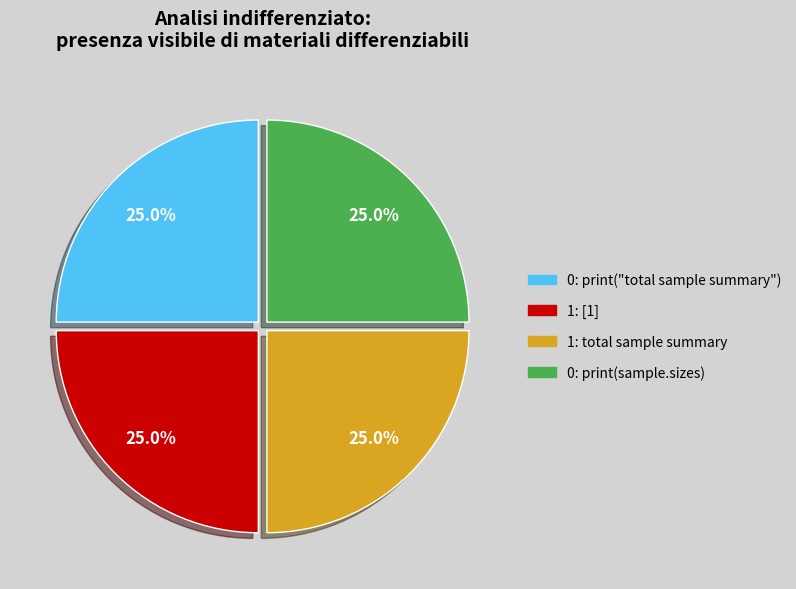

How many slices are in this pie chart?

4